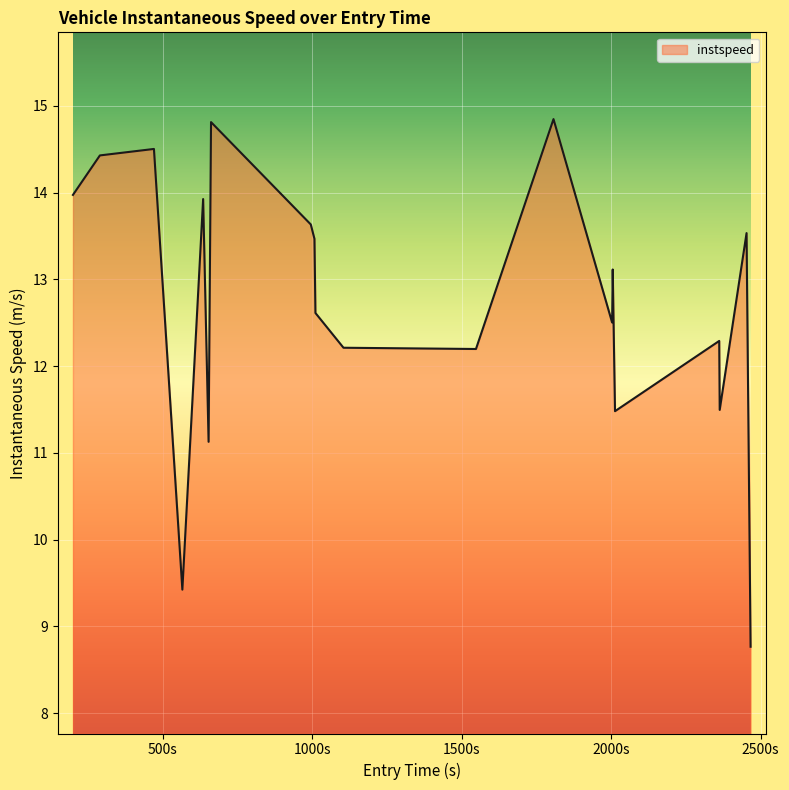

What is the difference between the maximum and minimum values?

6.1